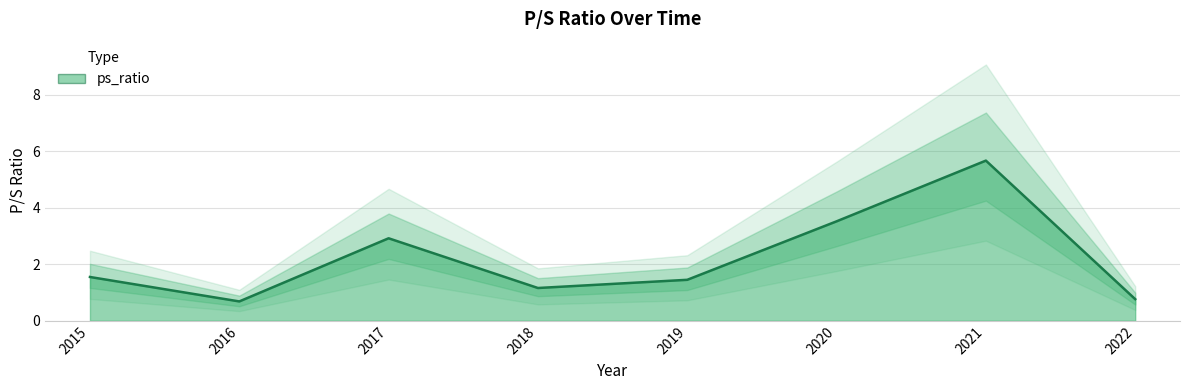

Rank the categories by value from highest to lowest.

2021, 2020, 2017, 2015, 2019, 2018, 2022, 2016